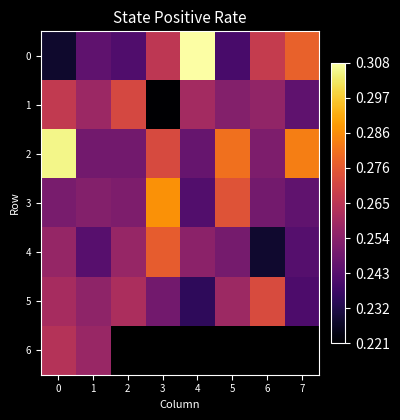

True or false: 1 has a value of 0.4 at 5.

False